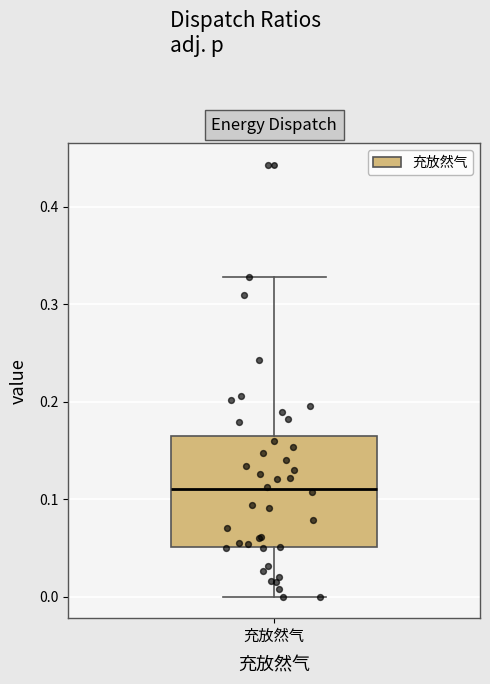

Transcribe this box plot: give where the median line is, the range the box spans, and where the two whiskers end, as read against the y-axis. The values are not printed on the chart, so give them approximately, as read against the axis.

median 0.11, box 0.05 to 0.16, whiskers 0.00 to 0.33